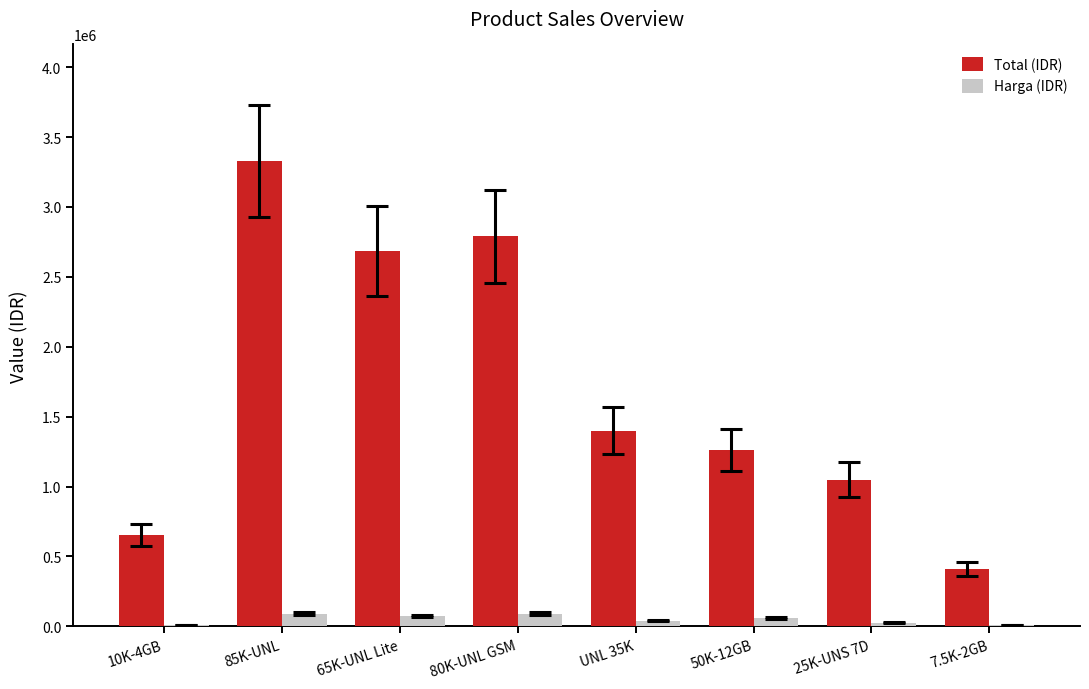

Between 80K-UNL GSM and 50K-12GB, which series saw the biggest shift?

Total (IDR)